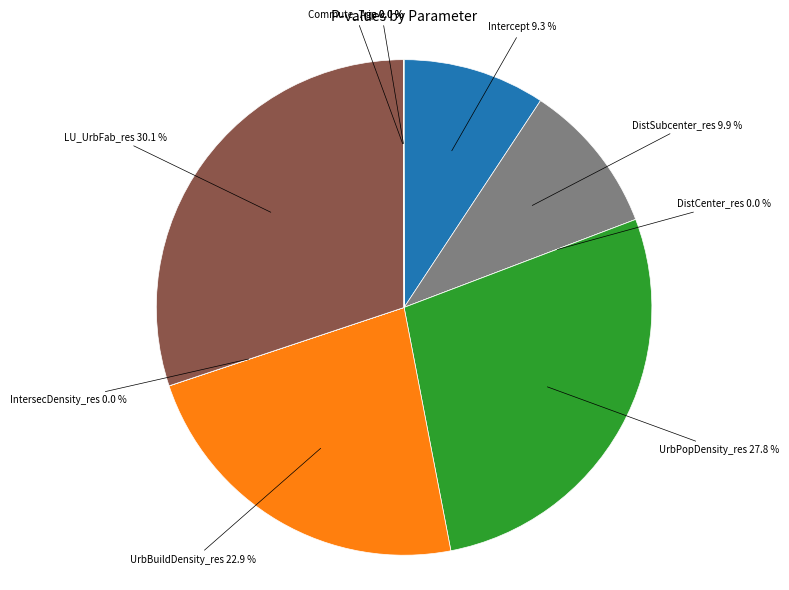

How many slices are in this pie chart?

9